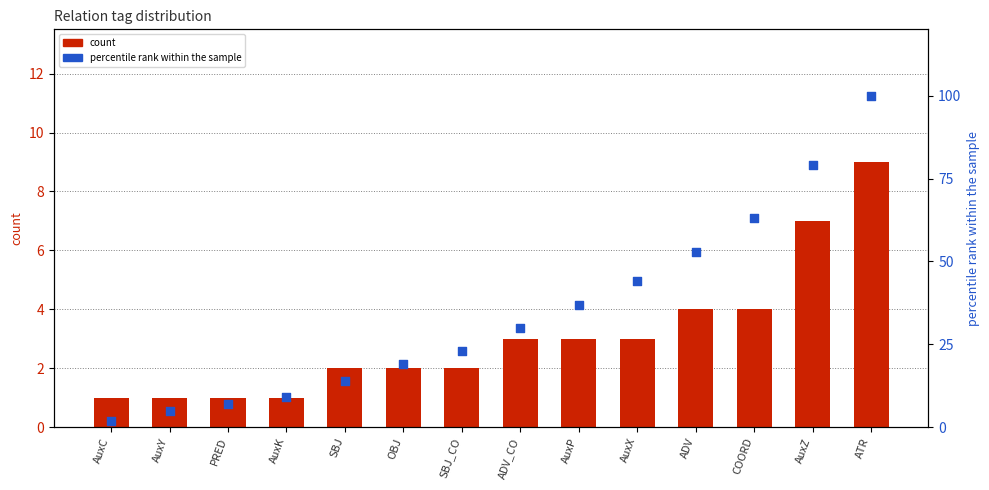

Which series reaches the maximum Y coordinate?

percentile rank within the sample